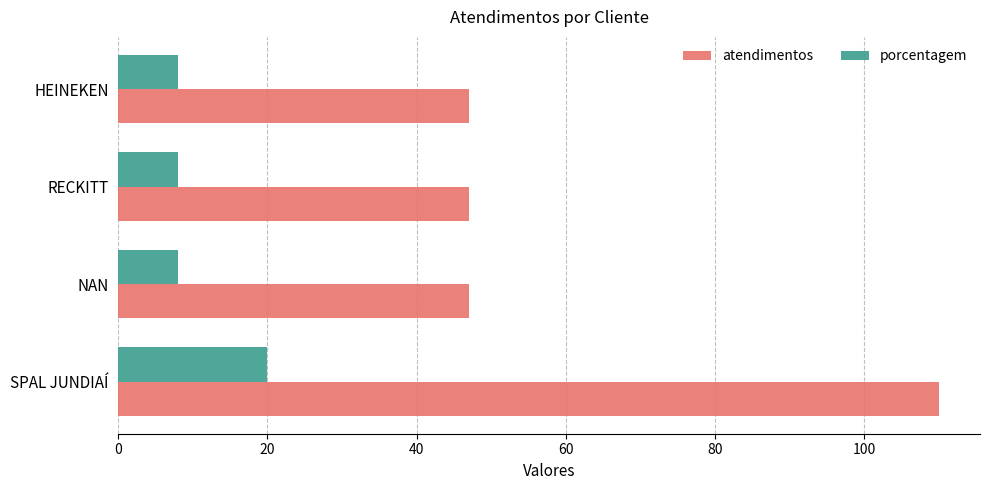

Which series changed the most between SPAL JUNDIAÍ and NAN?

atendimentos